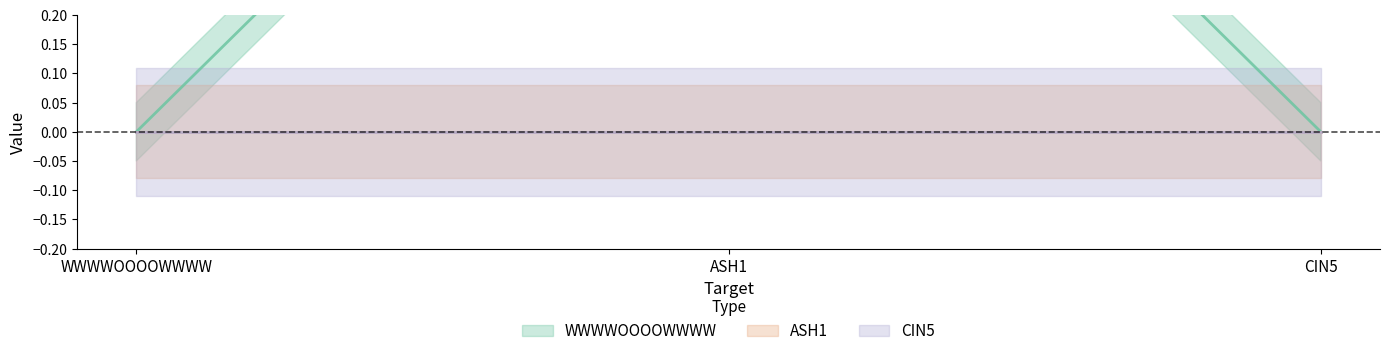

Is the value of WWWWOOOOWWWW at CIN5 greater than the value of CIN5 at CIN5?

No